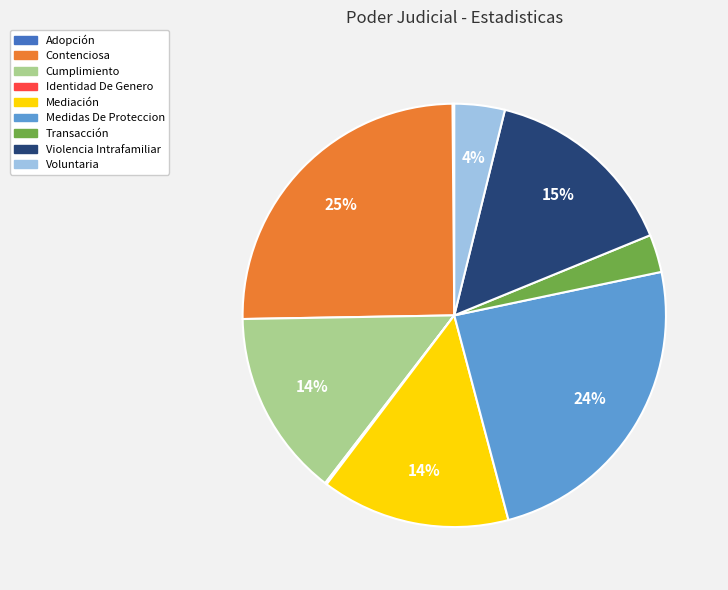

Is the sum of Medidas De Proteccion and Voluntaria greater than half?

No